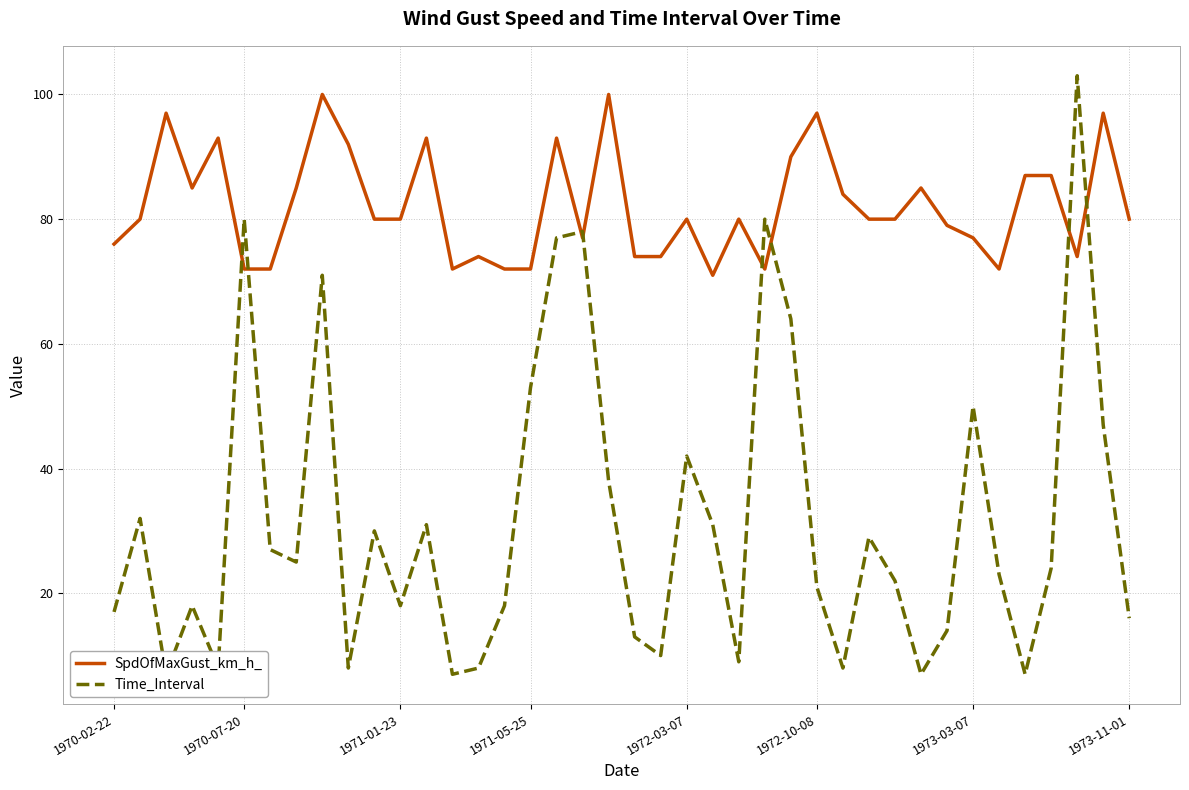

What is the maximum value for SpdOfMaxGust_km_h_?

100